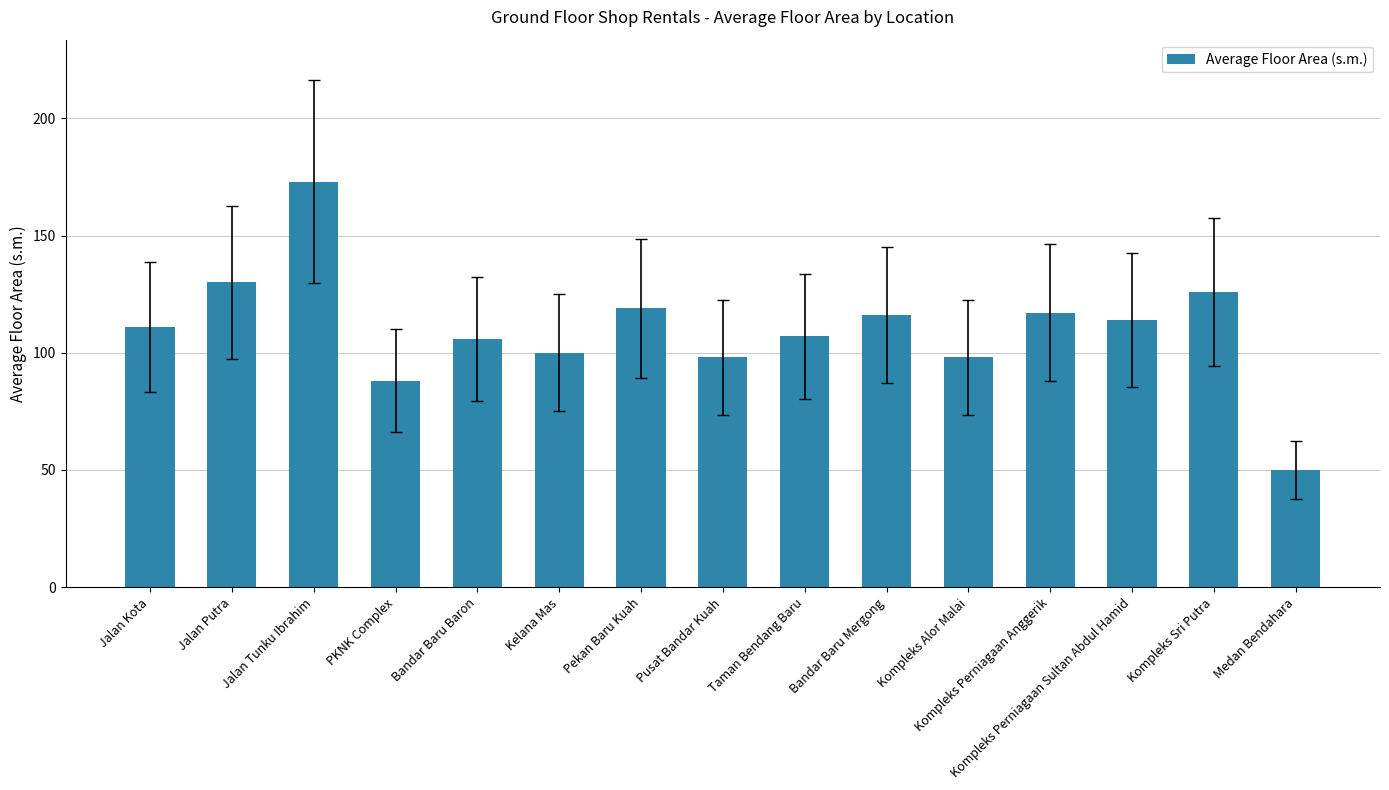

What is the label of the 1st bar from the left?

Jalan Kota